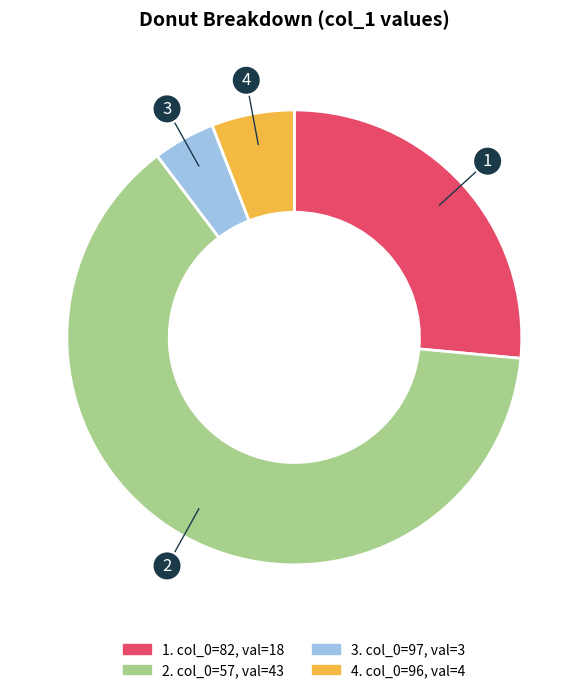

Is there any slice that represents more than half of the pie?

Yes